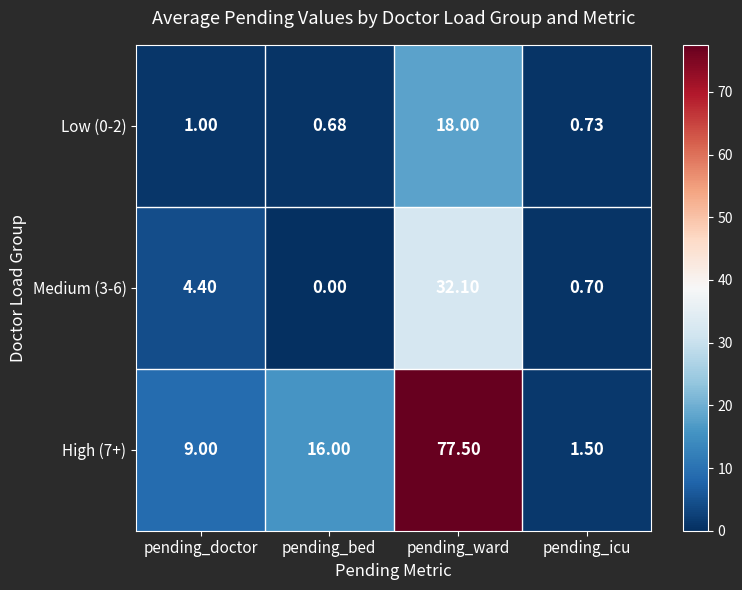

Rank the categories by High (7+) value from highest to lowest.

pending_ward, pending_bed, pending_doctor, pending_icu